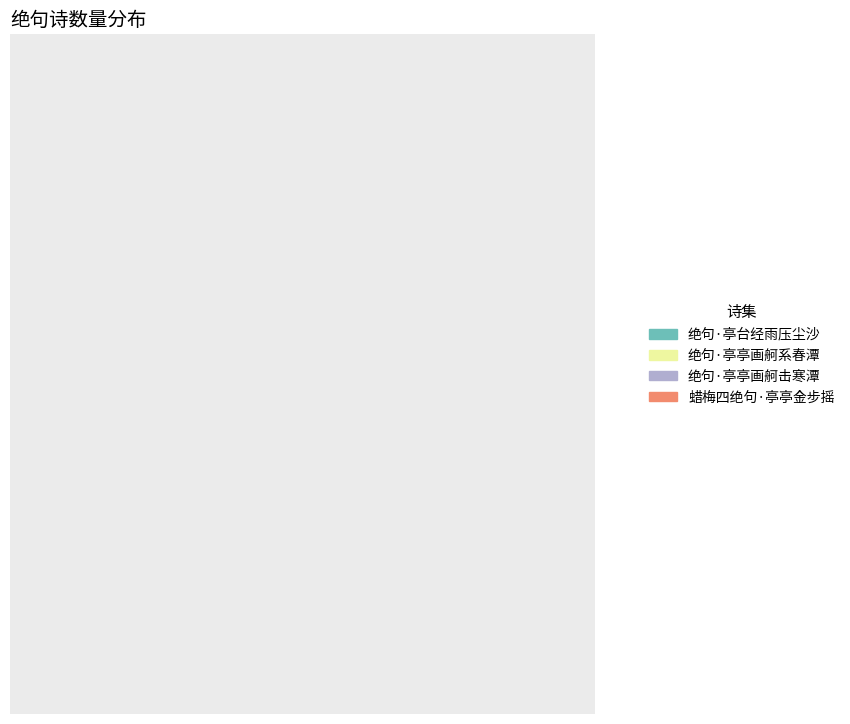

To the nearest percent, what portion does 绝句·亭台经雨压尘沙 represent?

21%